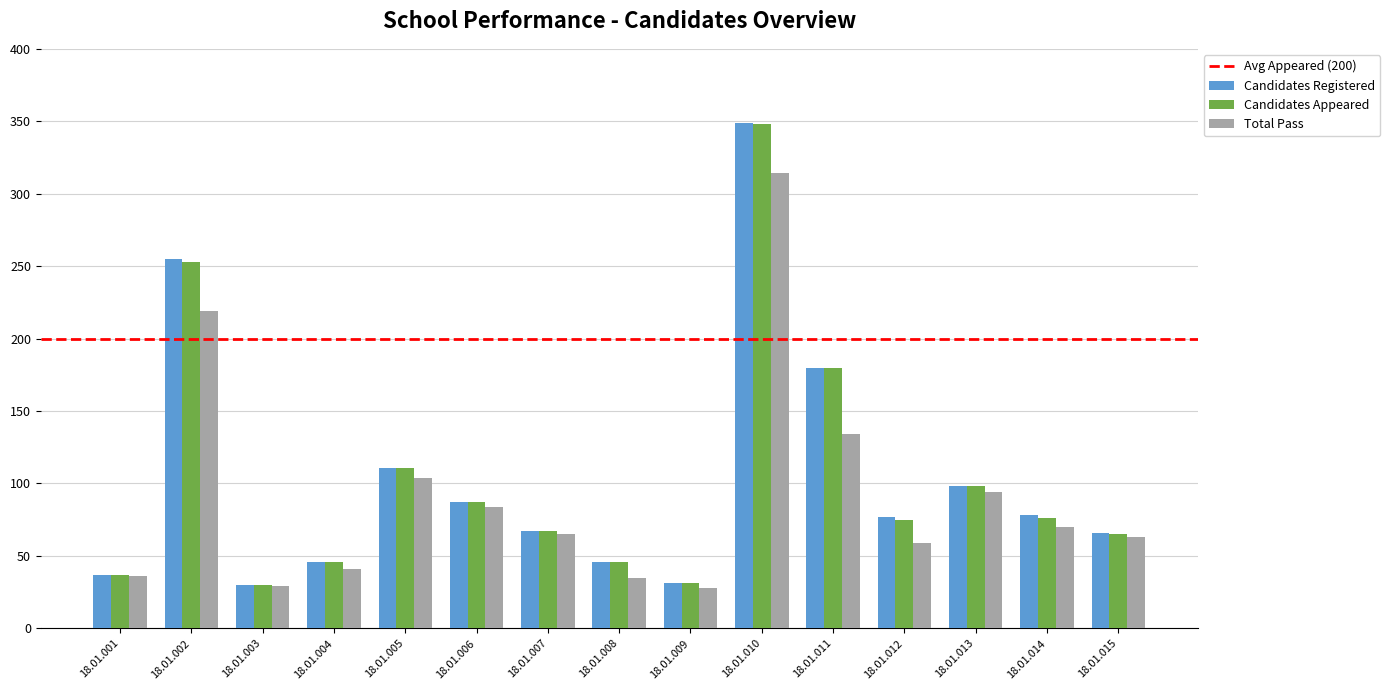

How many bars are there in each group?

3